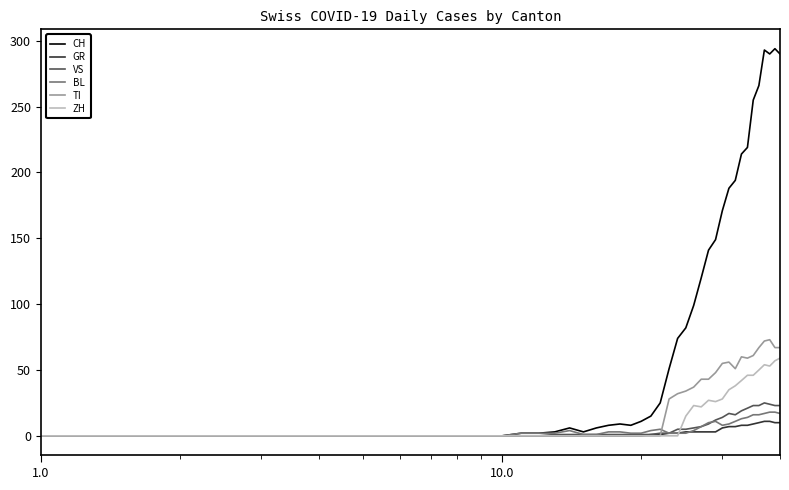

What is the highest value of the CH series?

294